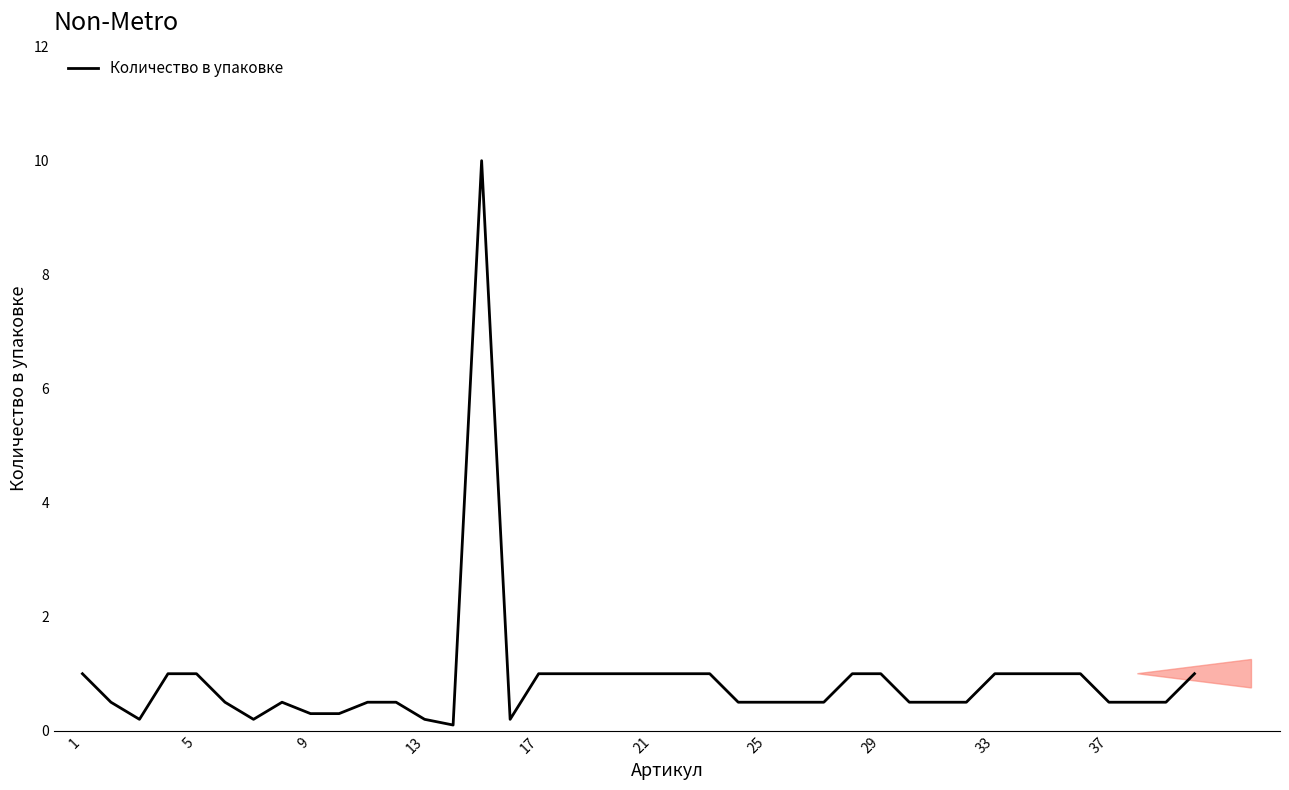

What is the maximum value shown in the chart?

10.0